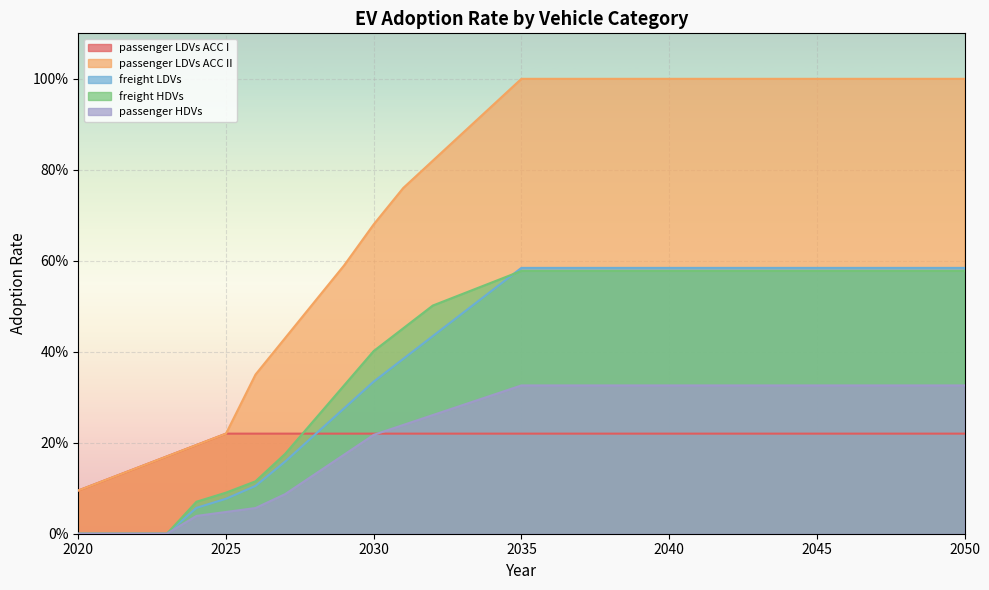

The freight HDVs series shows 0.6 at 2048. True or false?

True